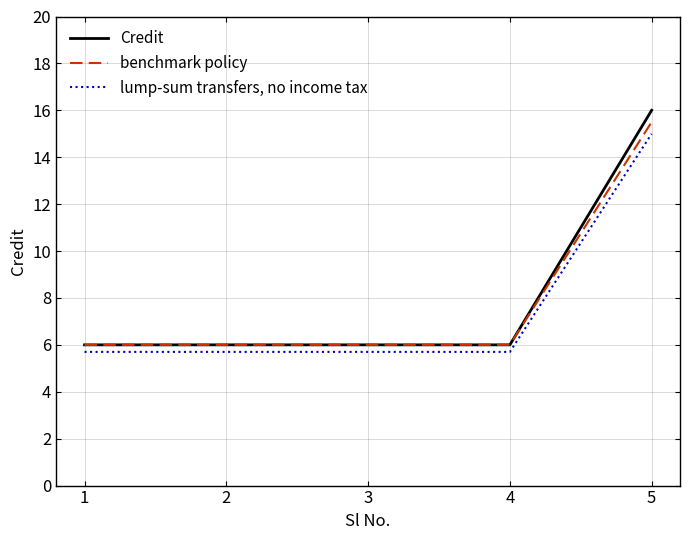

True or false: lump-sum transfers, no income tax and Credit cross at least once.

False